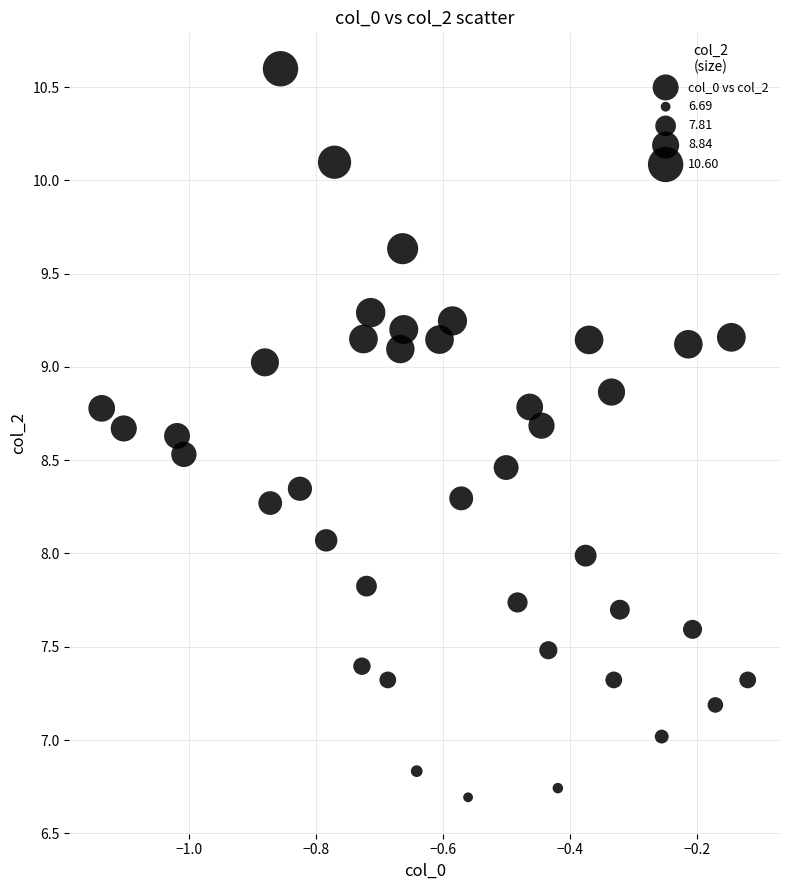

What is the range of Y values (max minus min)?

3.9